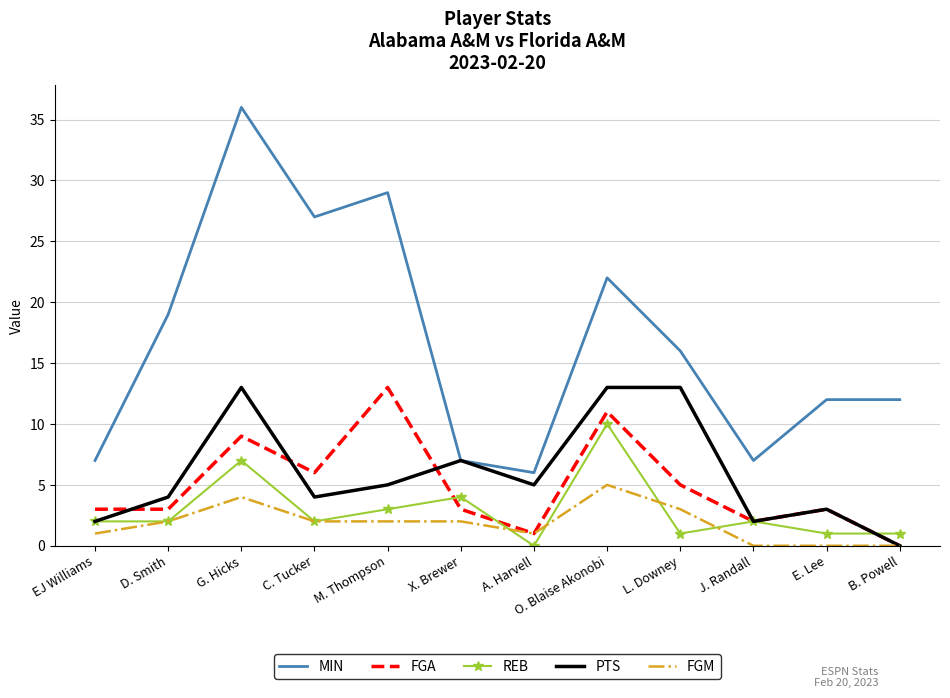

Reading left to right, transcribe all the data shown in this chart.

MIN: 7	19	36	27	29	7	6	22	16	7	12	12
FGA: 3	3	9	6	13	3	1	11	5	2	3	0
REB: 2	2	7	2	3	4	0	10	1	2	1	1
PTS: 2	4	13	4	5	7	5	13	13	2	3	0
FGM: 1	2	4	2	2	2	1	5	3	0	0	0